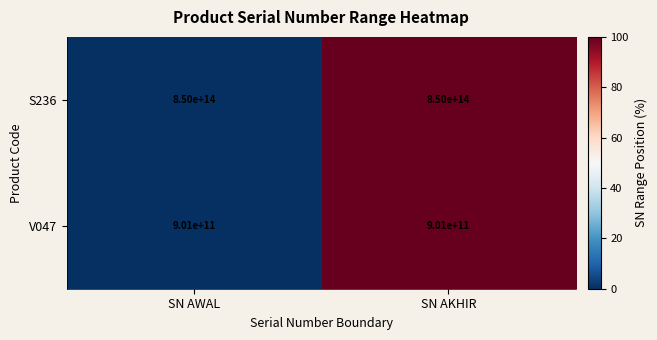

Rank the series at SN AKHIR from highest to lowest value.

S236, V047